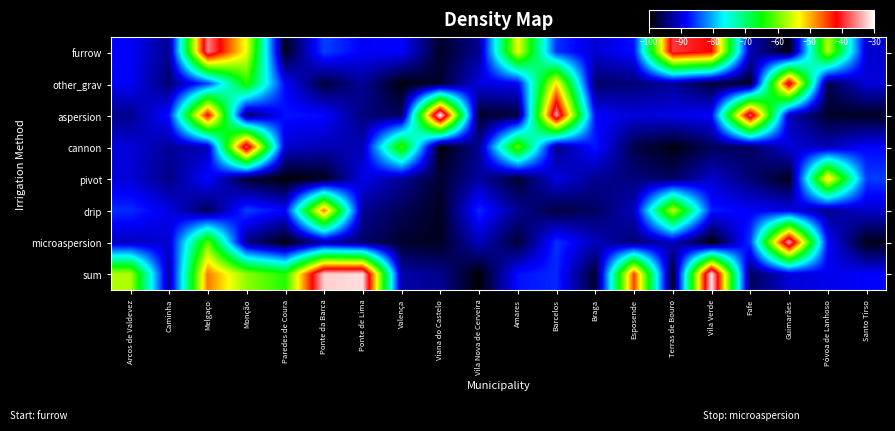

What value does the aspersion series have at Viana do Castelo?

-30.3